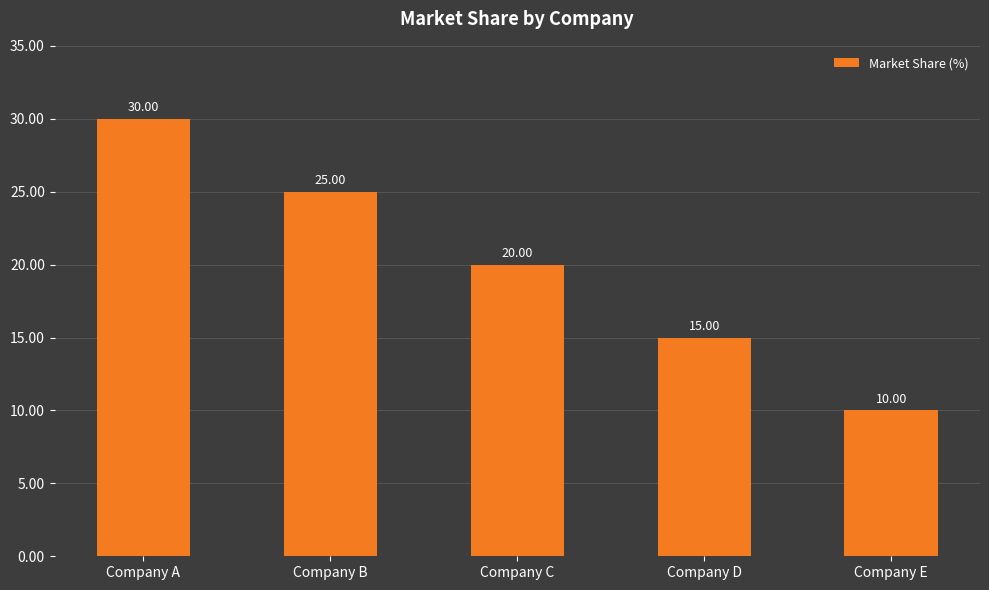

Where is the data nearest to the value 20?

Company C